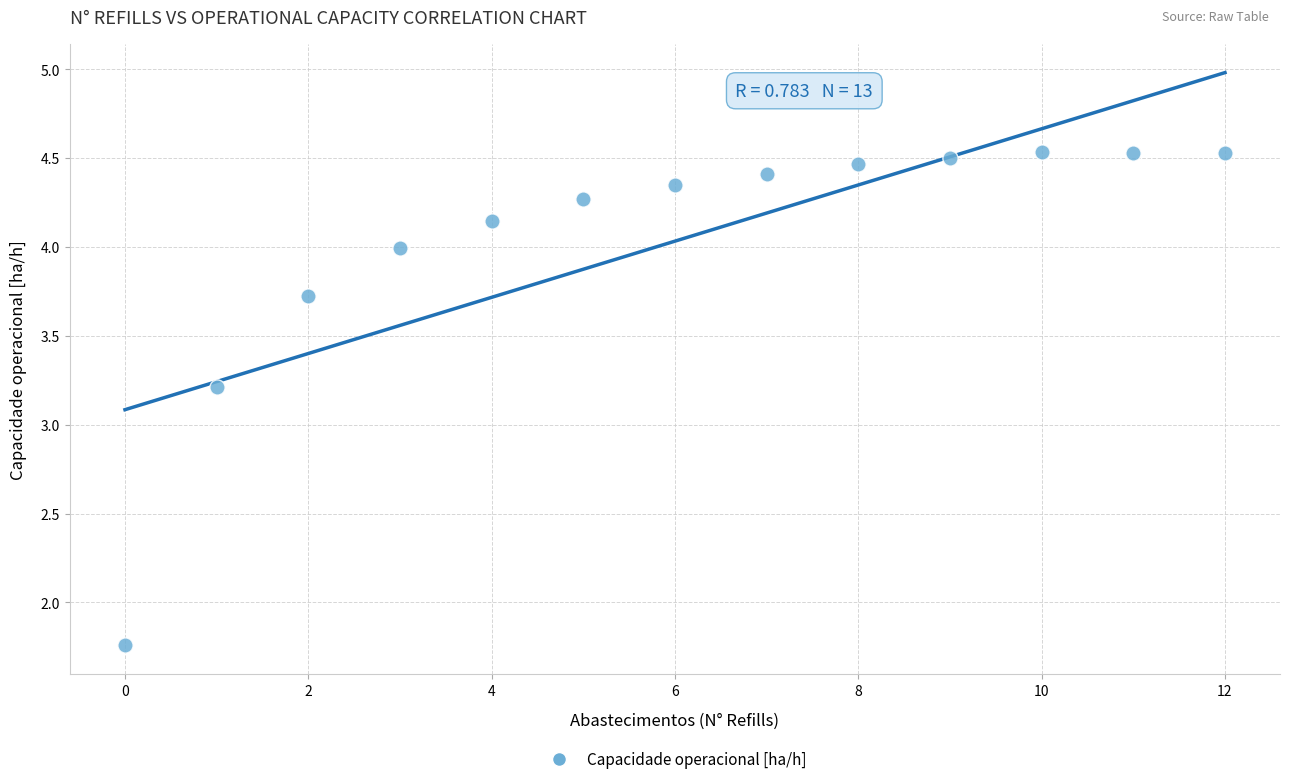

What Y value in the scatter plot is closest to 3?

3.2